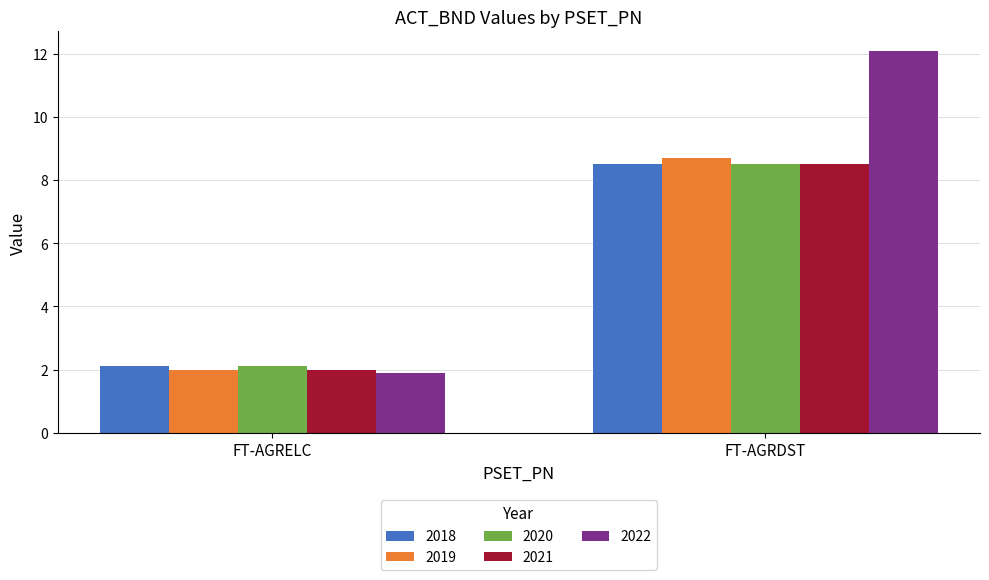

What is the difference between the 2018 values at FT-AGRDST and FT-AGRELC?

6.4